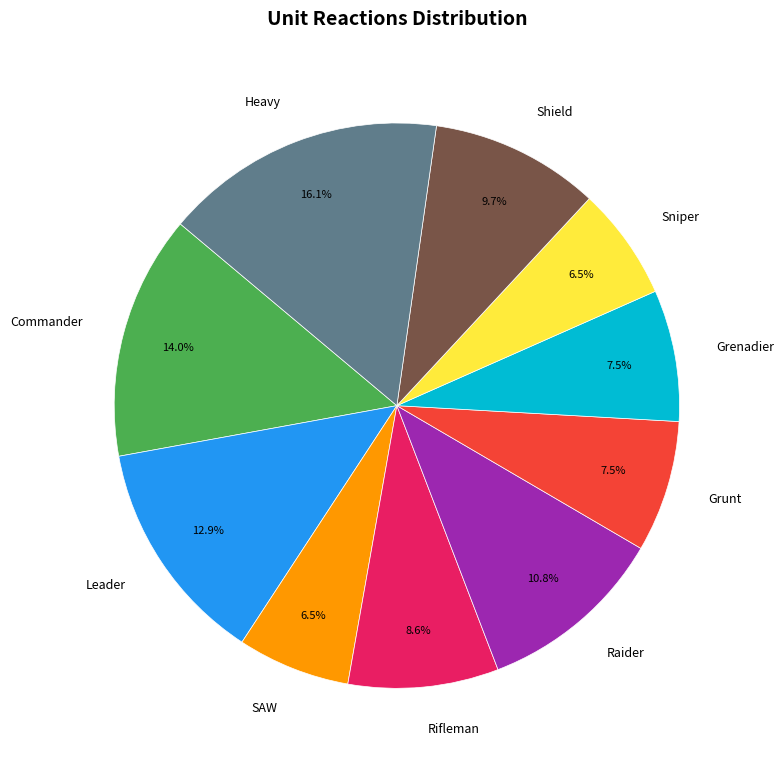

Which category has the biggest portion of the pie?

Heavy